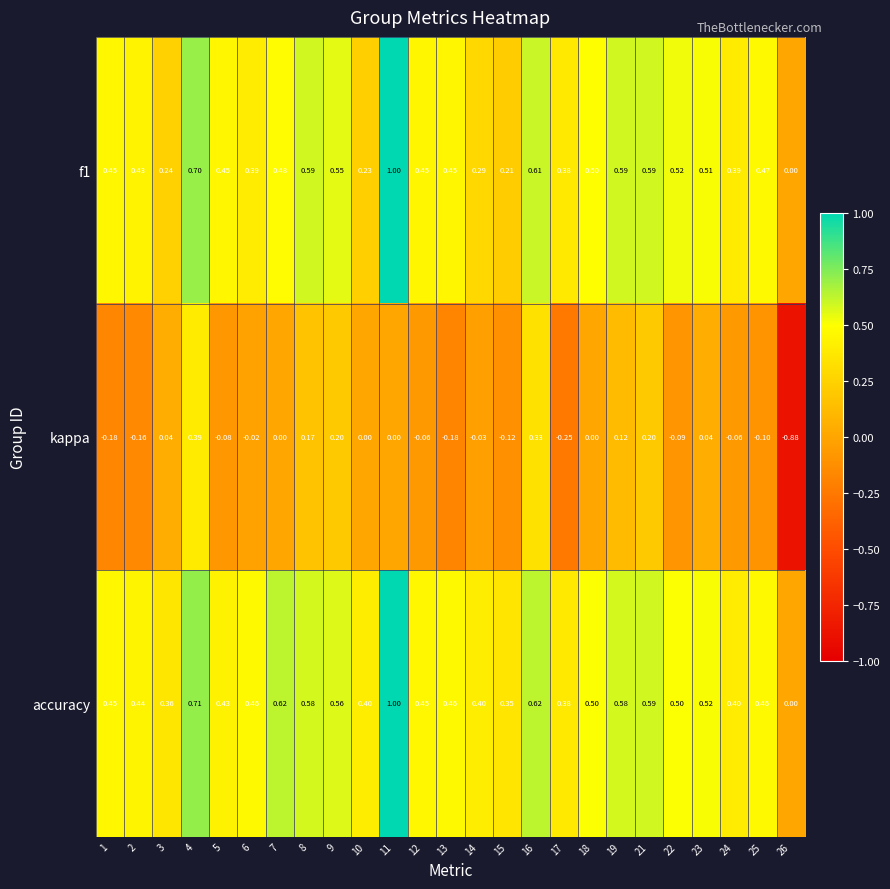

Is the value of kappa at 14 greater than the value of accuracy at 22?

No